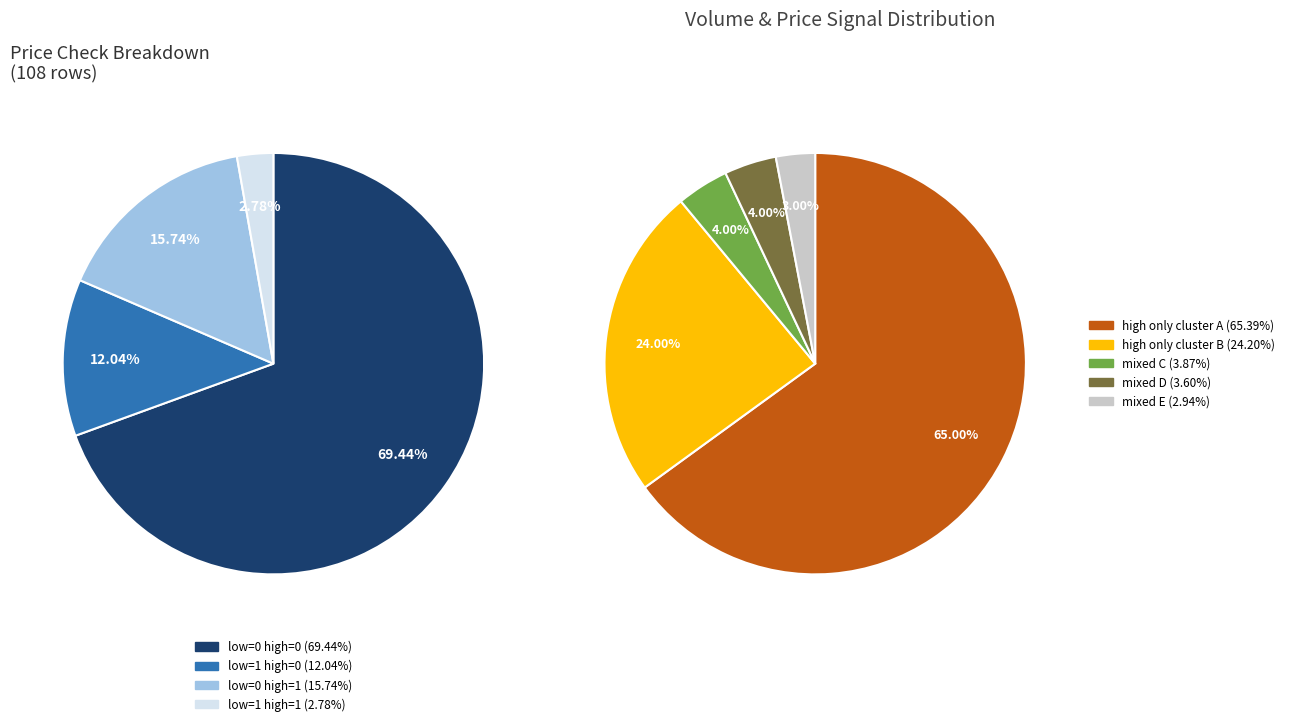

To the nearest percent, what is the difference between the largest and smallest slice percentages?

67%